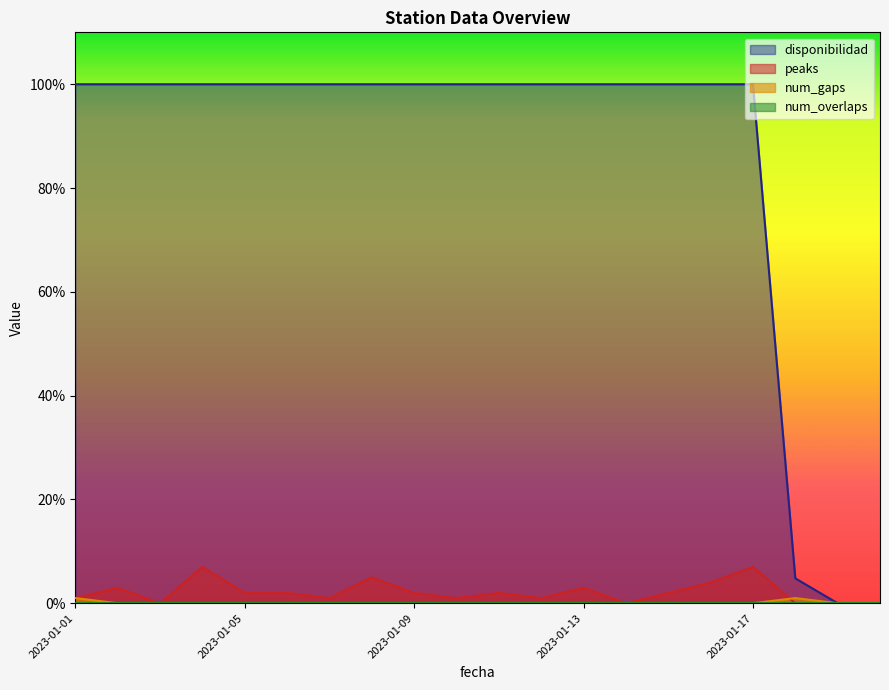

Where does the peaks series first go above 2?

2023-01-02